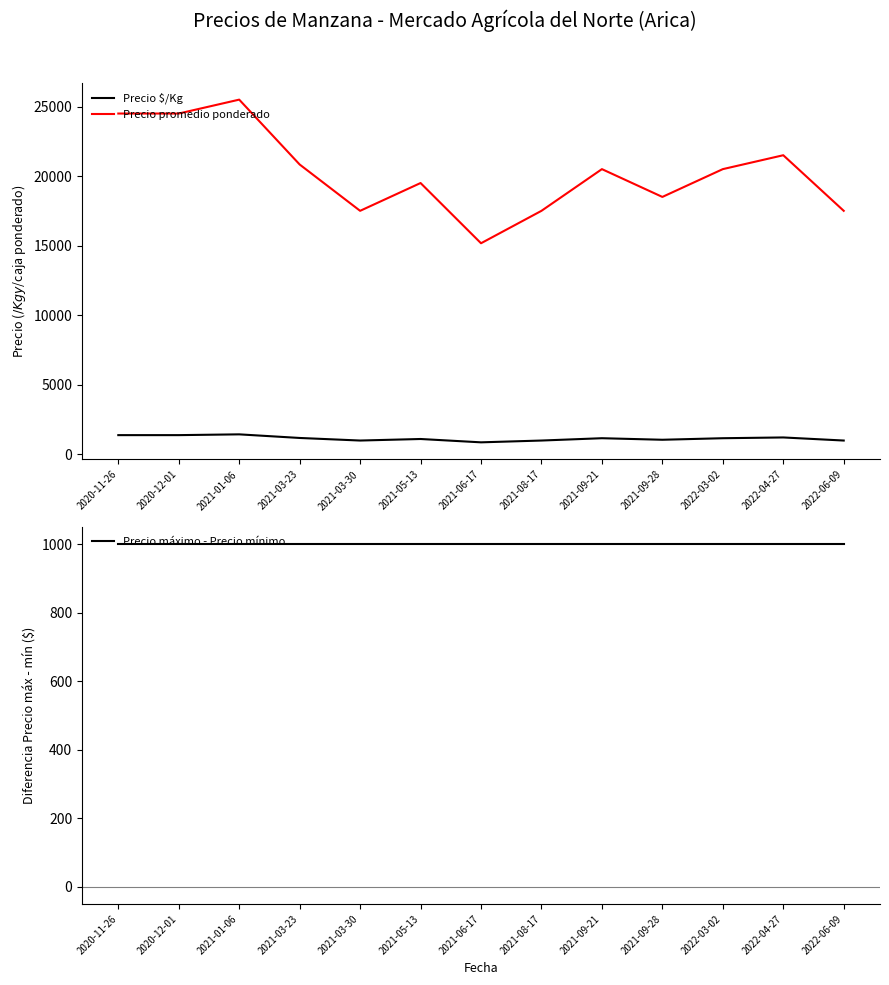

Which series has the widest spread of values?

Precio promedio ponderado